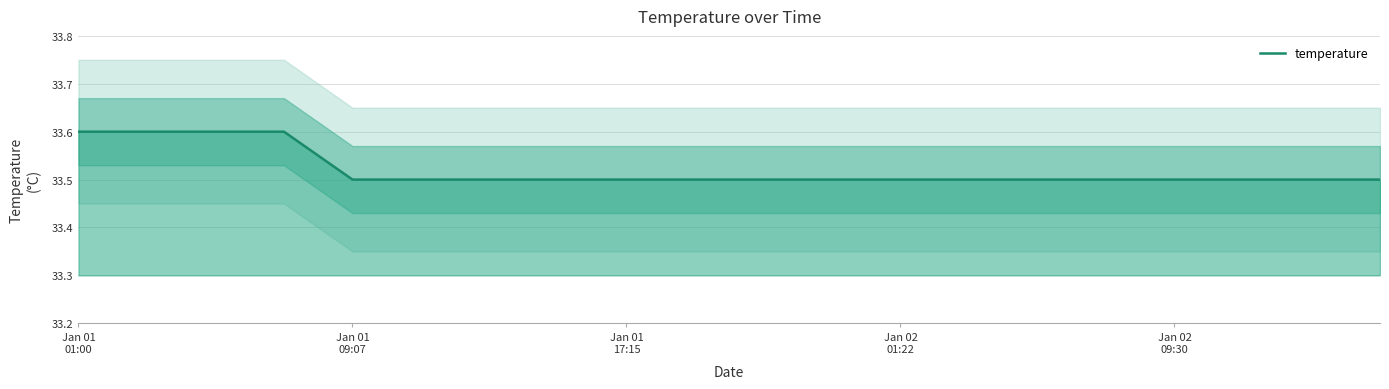

Count the number of data series in this chart.

1